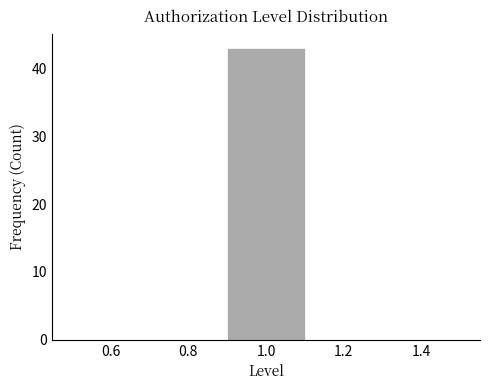

Reading left to right, list every bar in this chart as the range it spans on the x-axis followed by its height. The values are not printed on the chart, so give them approximately, as read against the axis.

0.5 to 0.7: 0
0.7 to 0.9: 0
0.9 to 1.1: 43
1.1 to 1.3: 0
1.3 to 1.5: 0